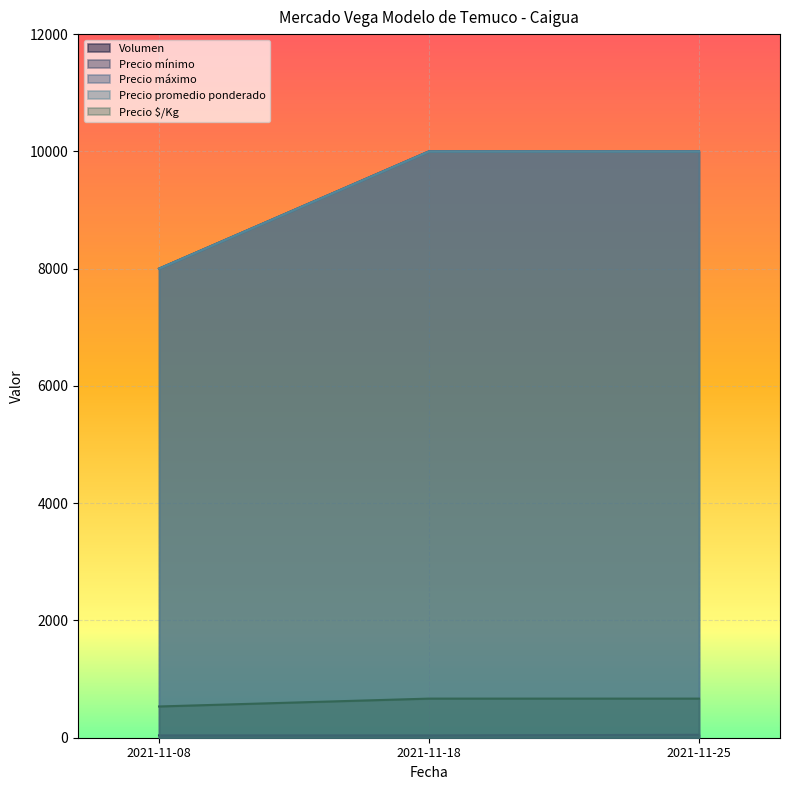

What is the minimum value shown in the chart?

40